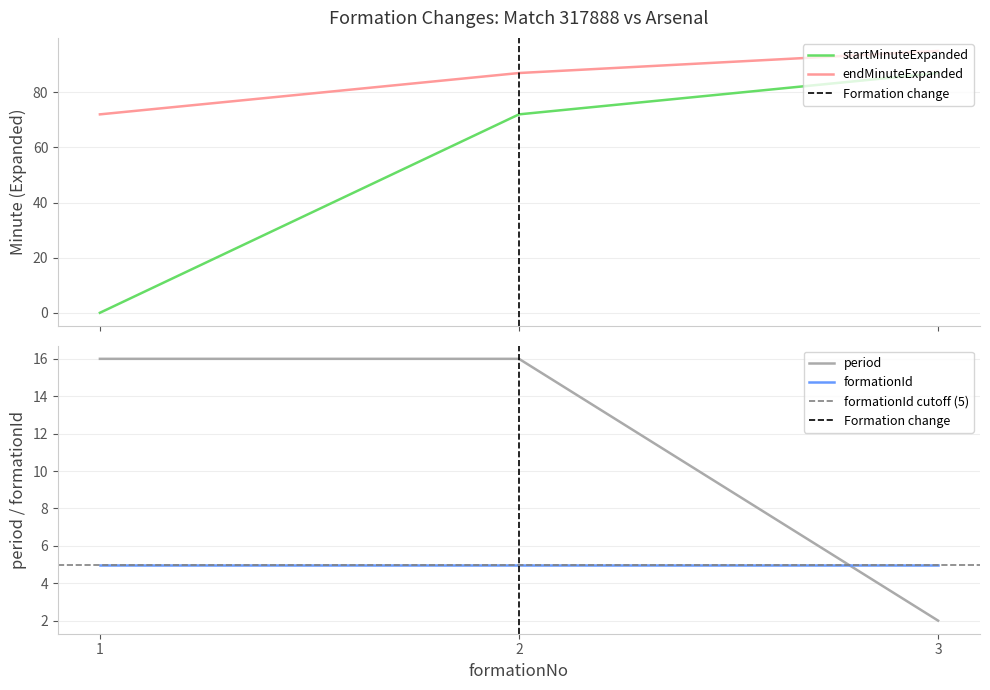

The startMinuteExpanded series shows 0 at 1. True or false?

True